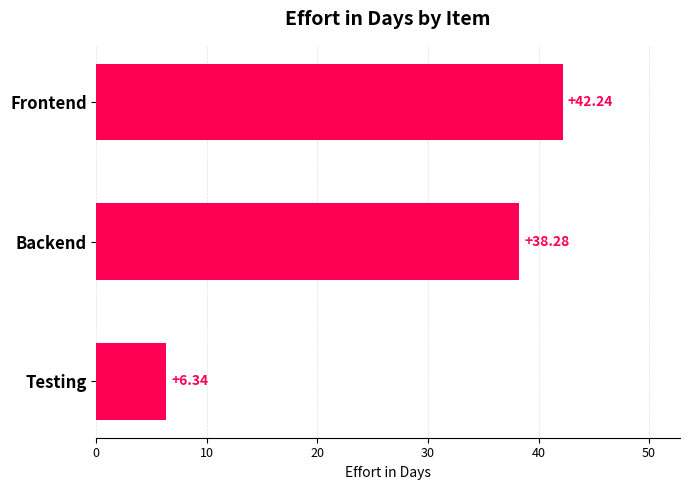

What is the change in value from Frontend to Testing?

-35.9